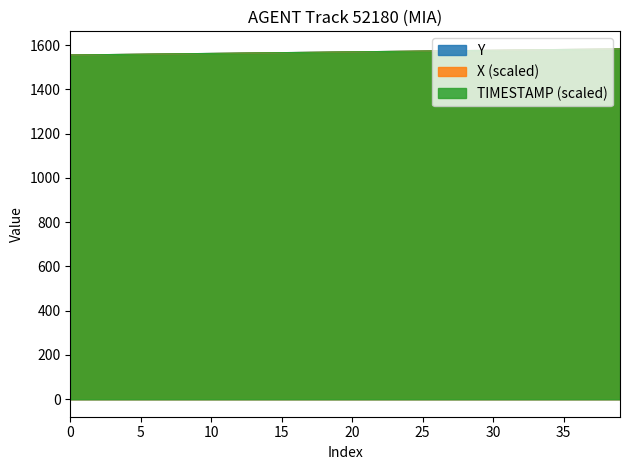

How many distinct data groups are displayed?

3